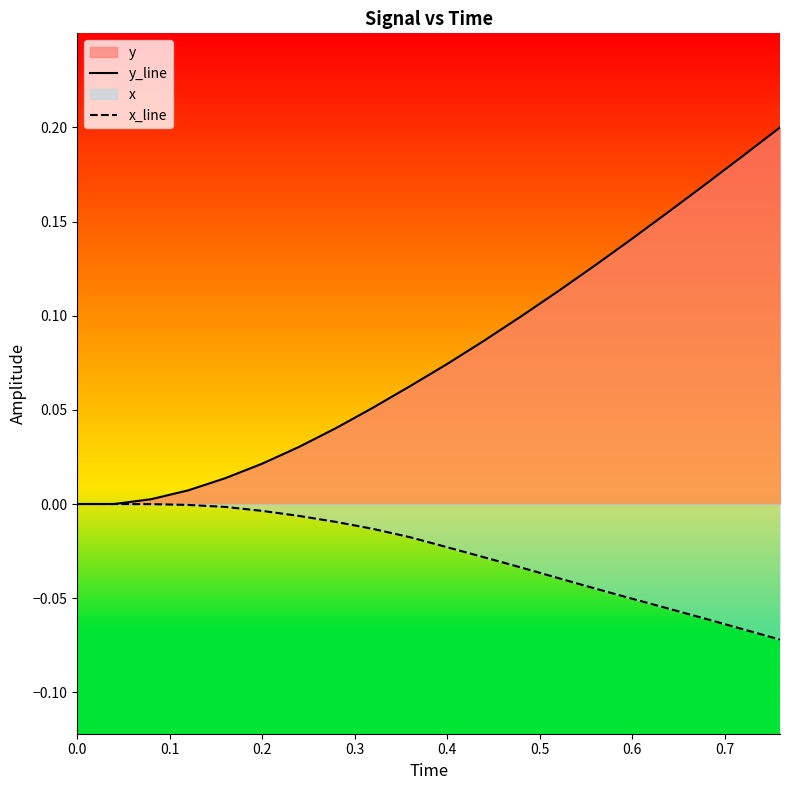

True or false: x_line and y_line cross at least once.

False